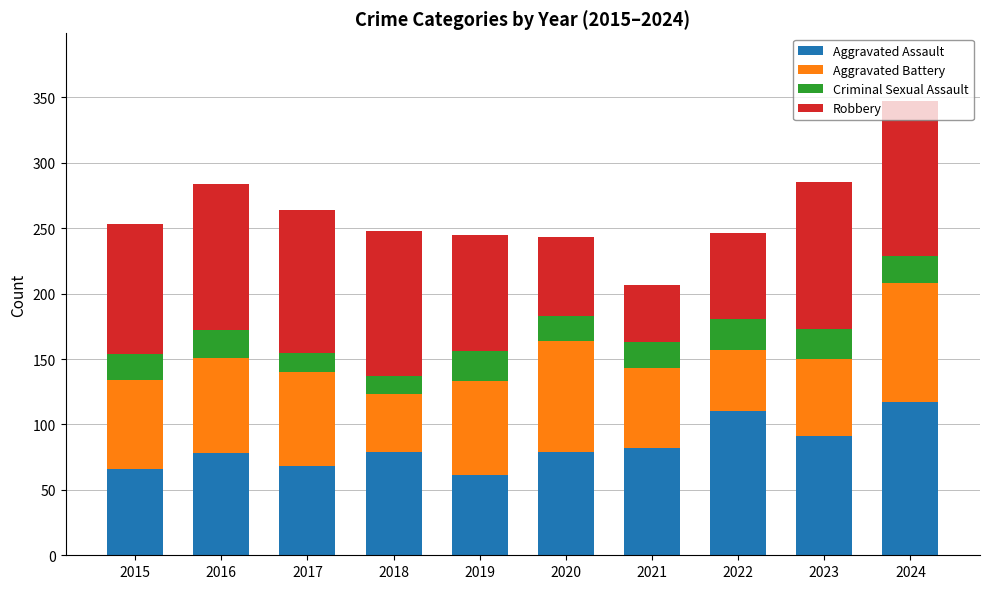

What is the lowest value of the Aggravated Assault series?

61